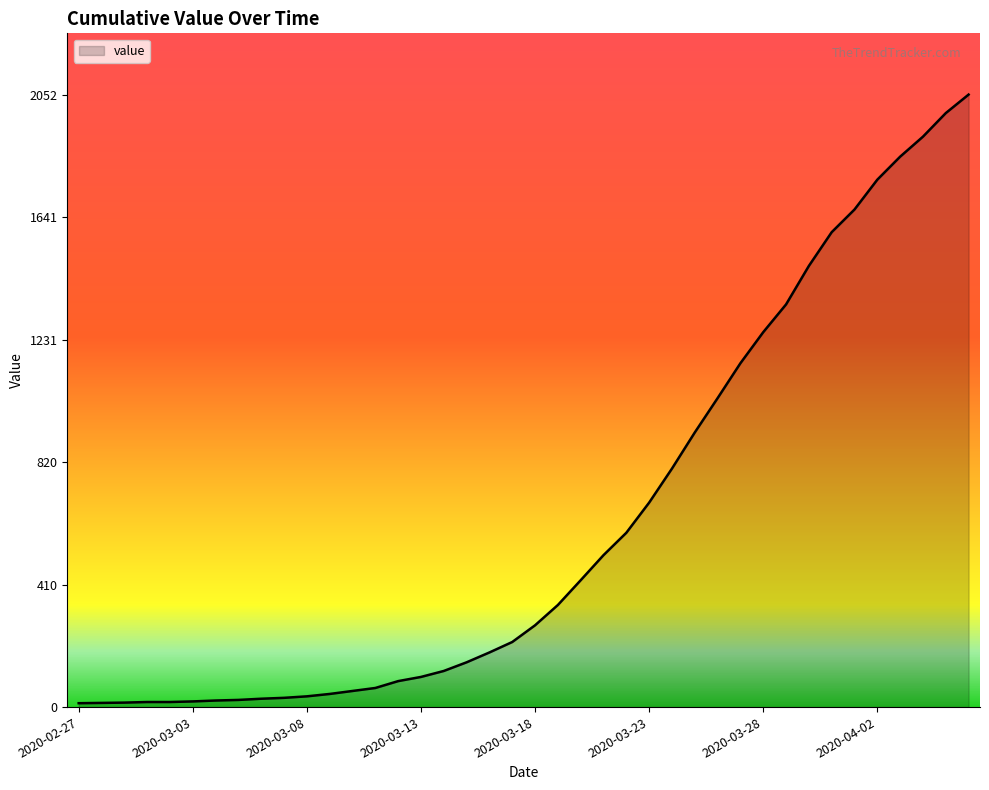

What is the greatest value displayed?

2052